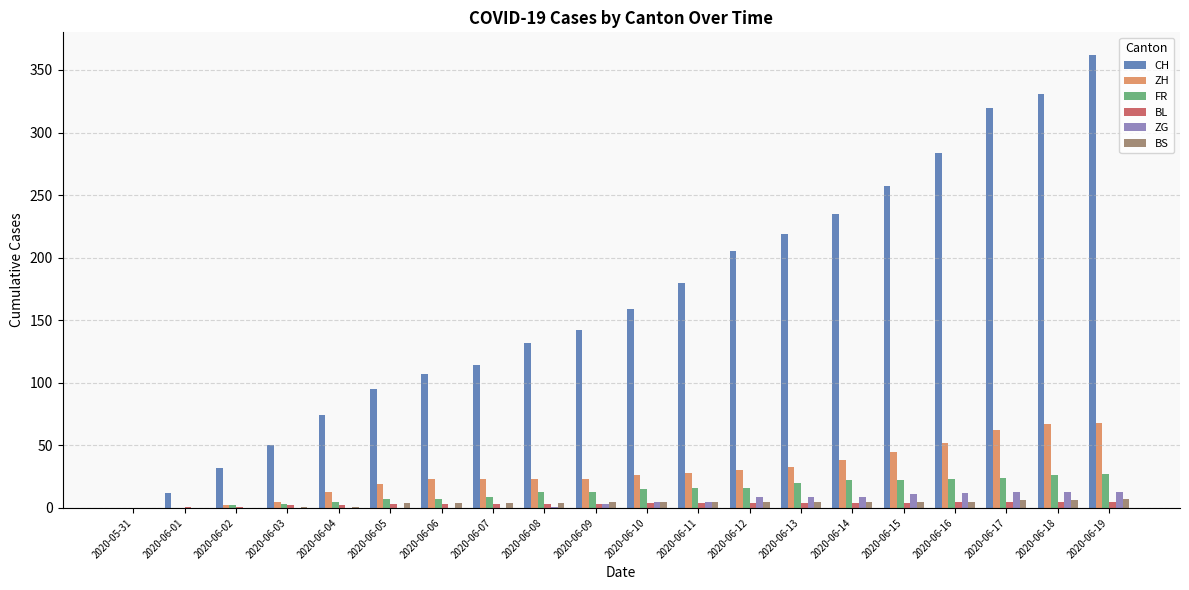

Is the value of CH at 2020-06-16 greater than the value of BS at 2020-06-17?

Yes